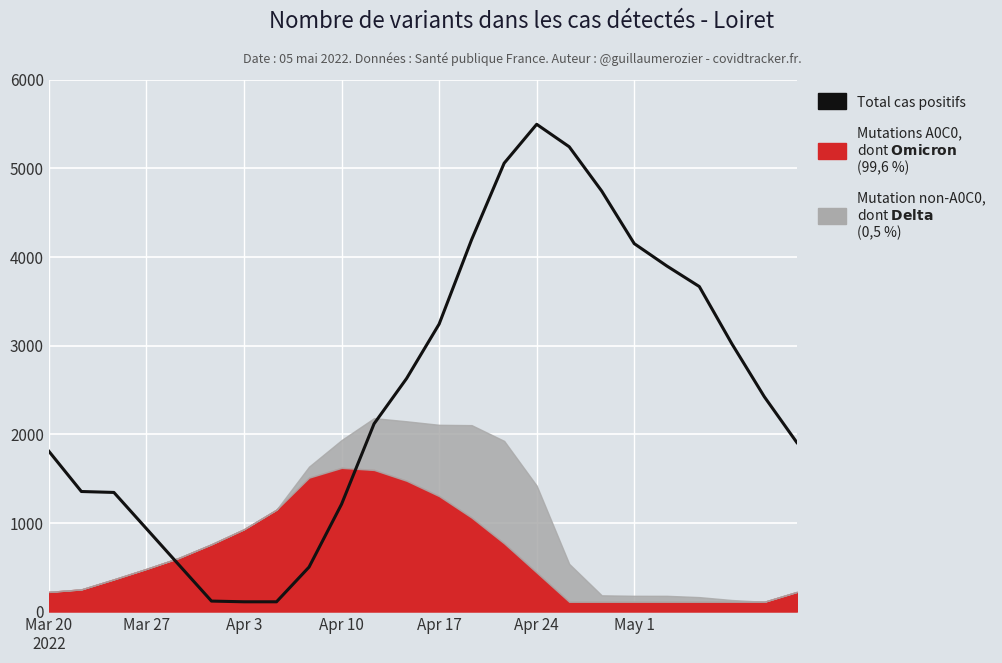

The chart shows a value of 737.9 at Apr 17. True or false?

False